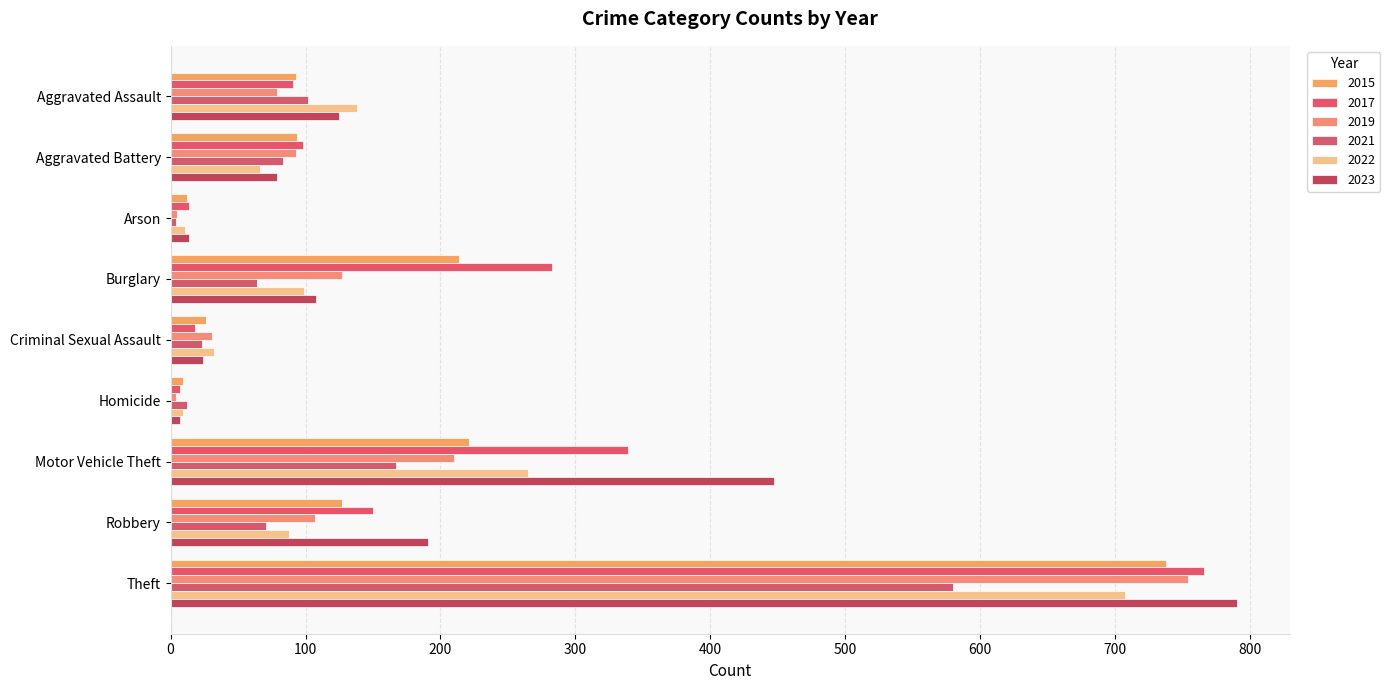

How many values in the 2017 series are below 98?

4